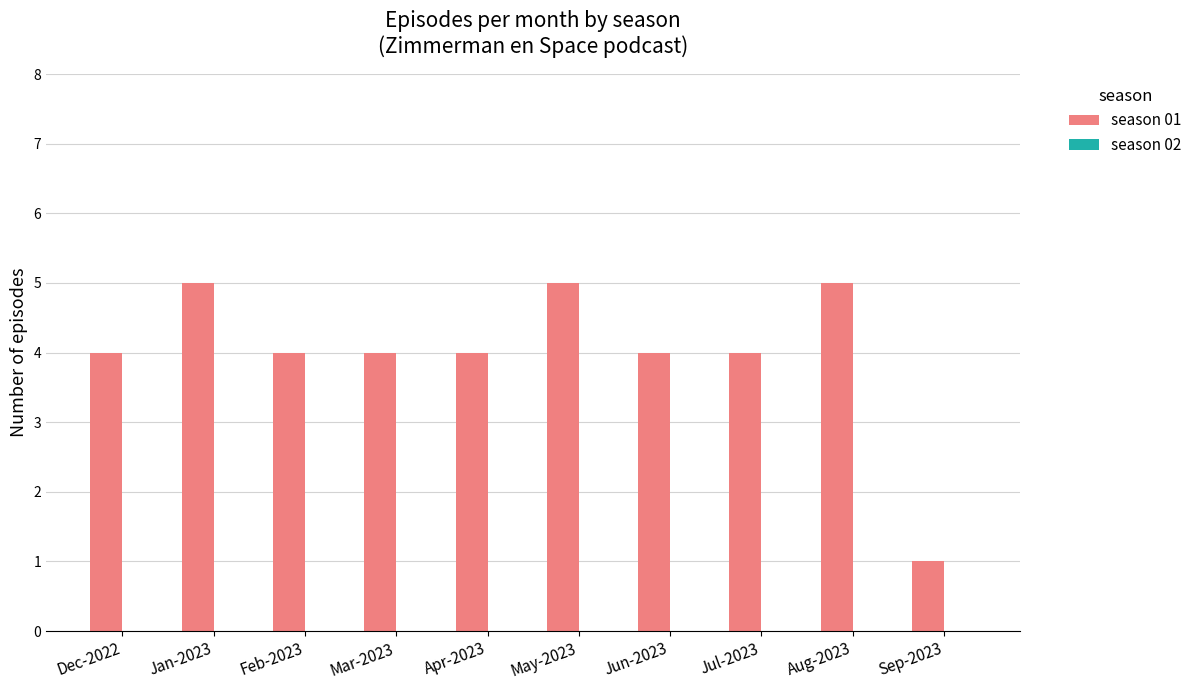

At which category does the chart reach its minimum across all series?

Sep-2023